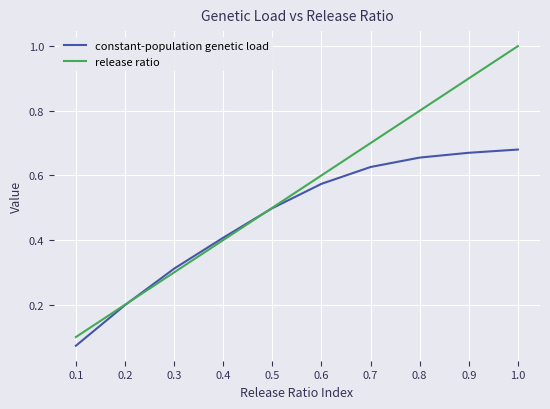

Between 0.2 and 0.7, which series saw the biggest shift?

release ratio